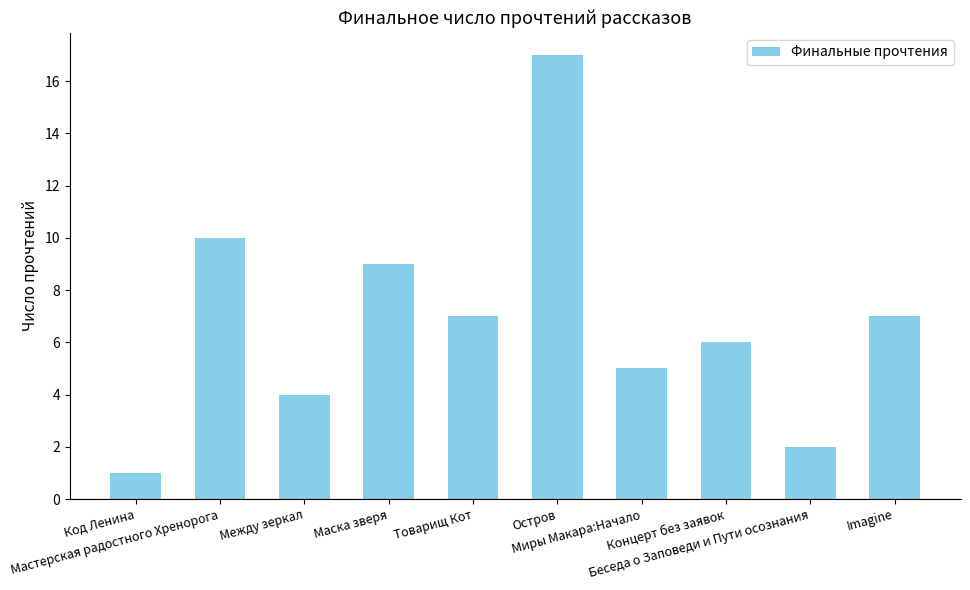

Are the bars grouped side by side (vs. stacked)?

No